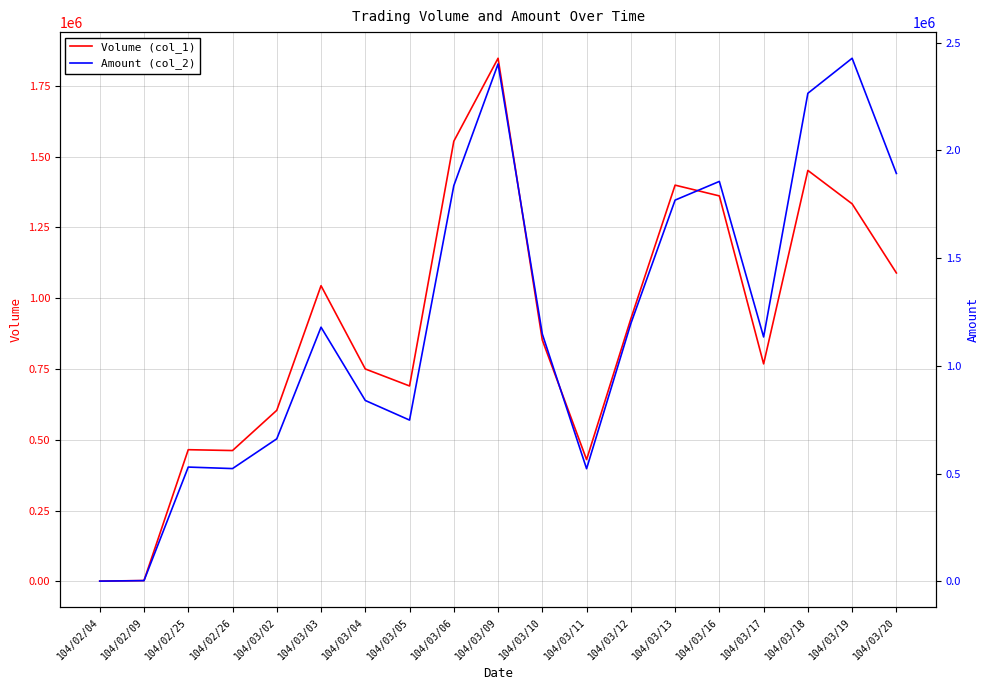

At which category does Volume (col_1) reach its first local valley?

104/02/26